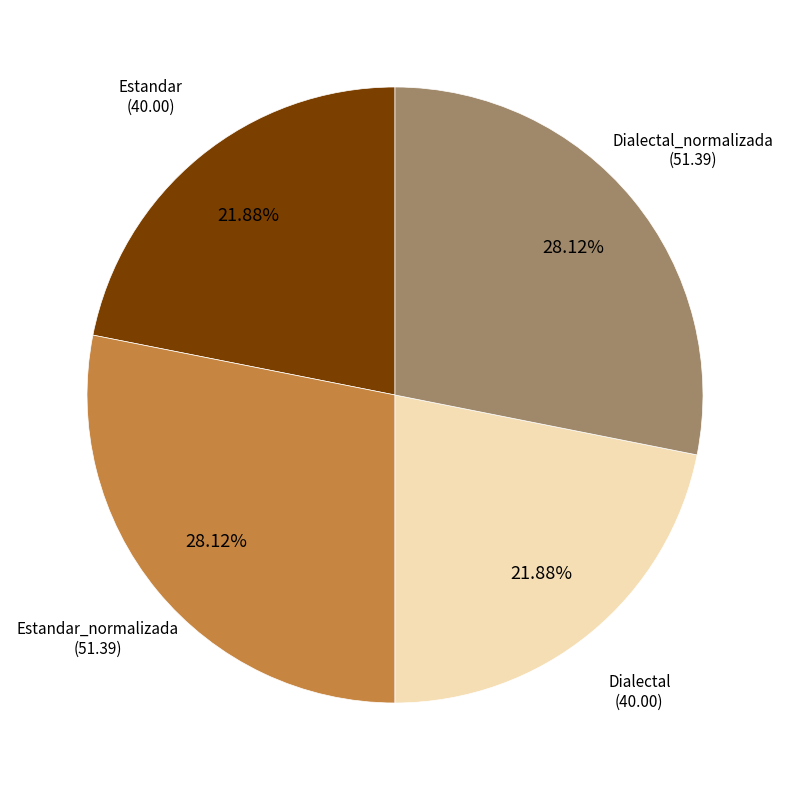

Does any single category account for the majority?

No